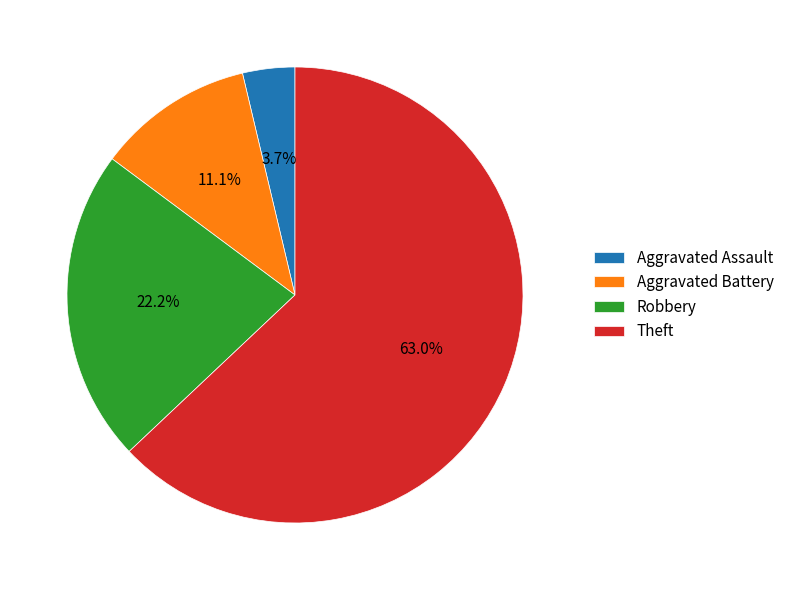

Is there a majority slice in this chart?

Yes